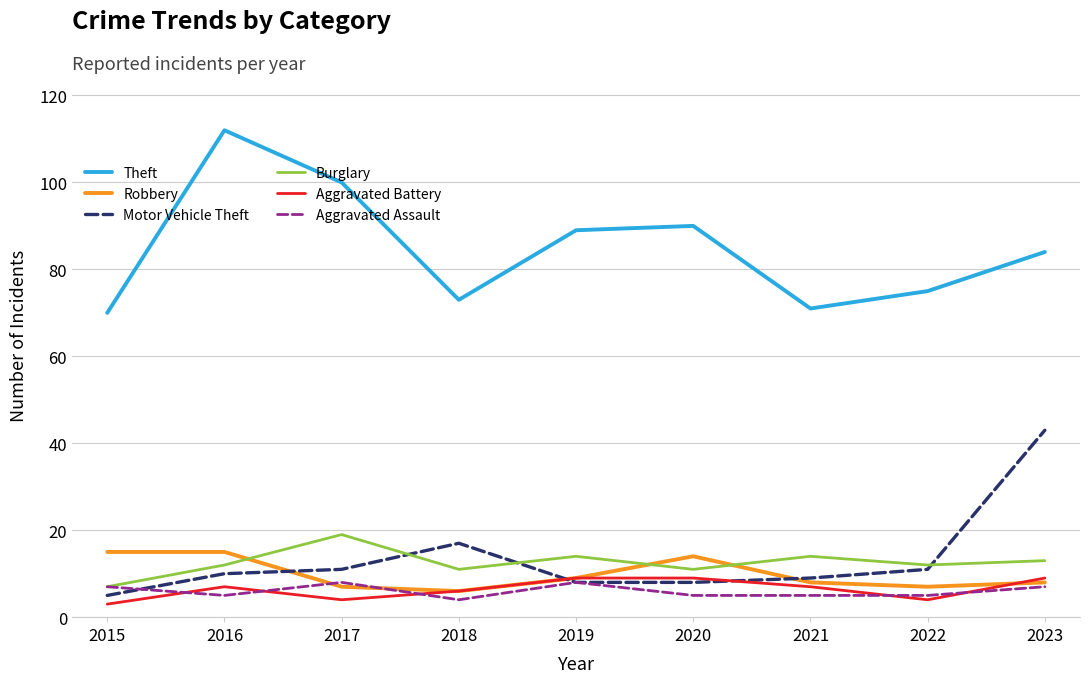

What is the sum of the Robbery values at 2021 and 2015?

23